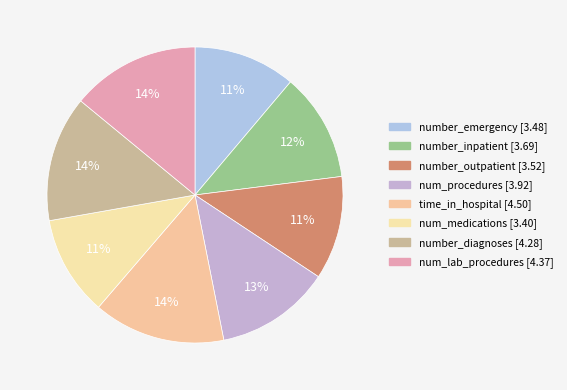

How many segments does this pie chart have?

8